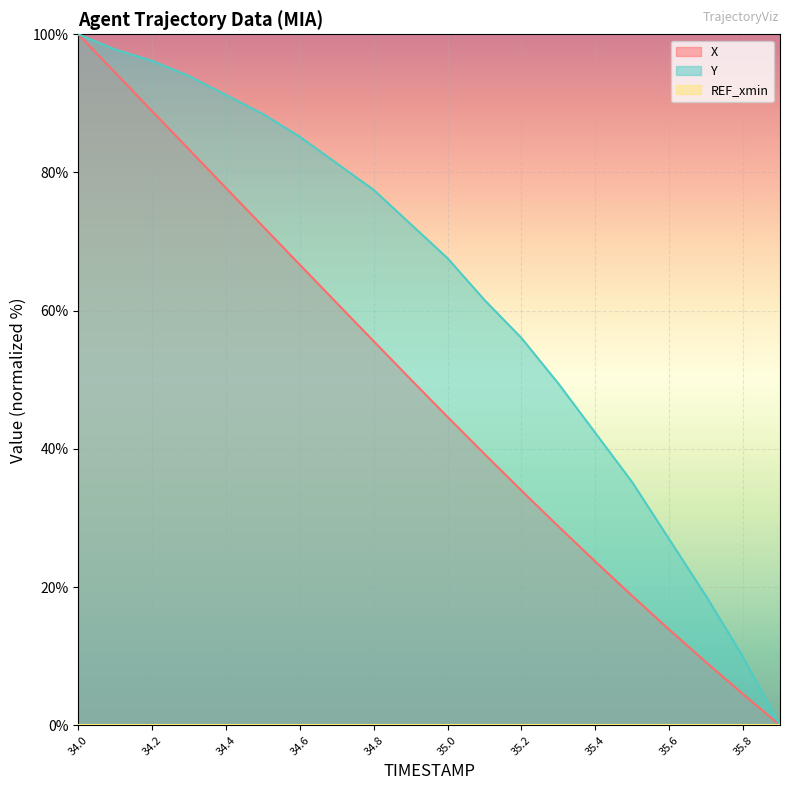

What is the label of the 17th point from the right?

34.3